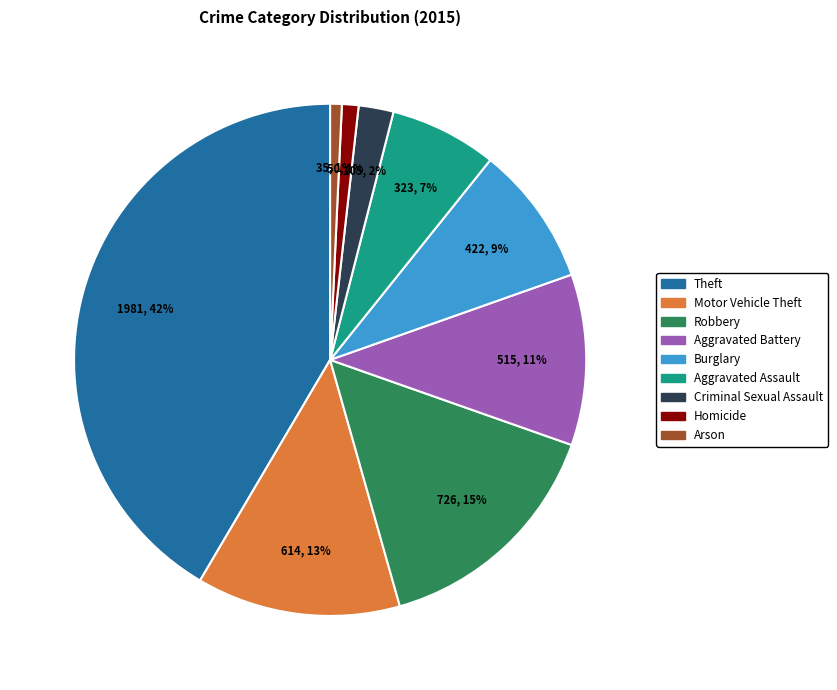

Which category has the biggest portion of the pie?

Theft